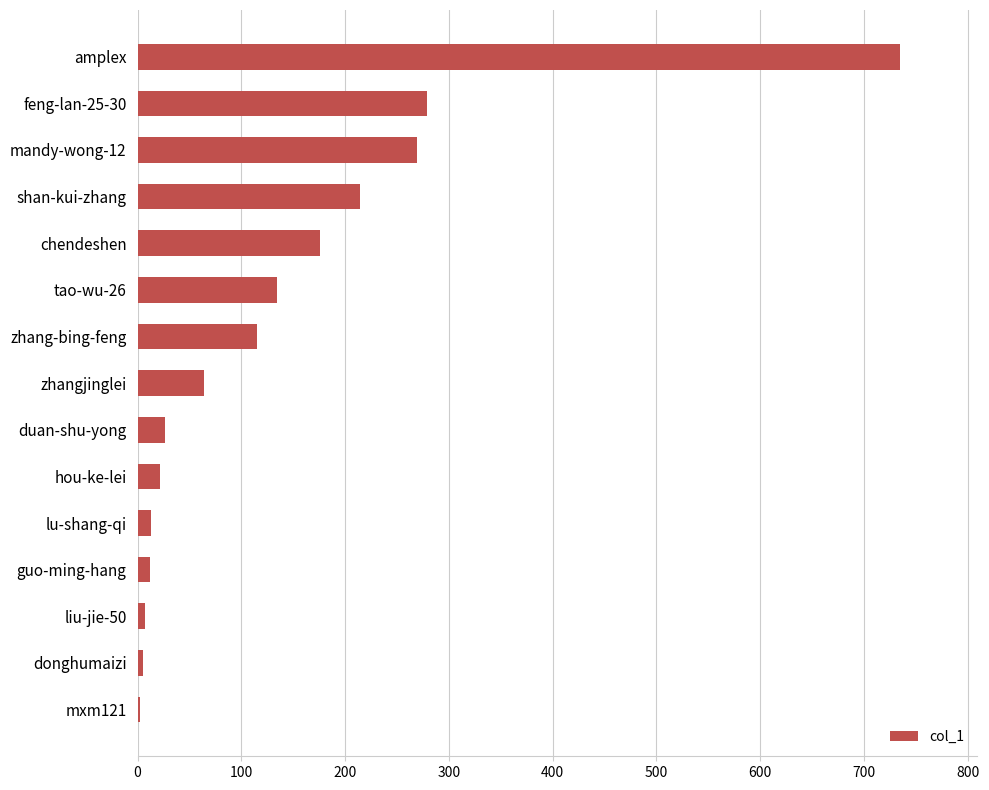

What is the maximum value shown in the chart?

735